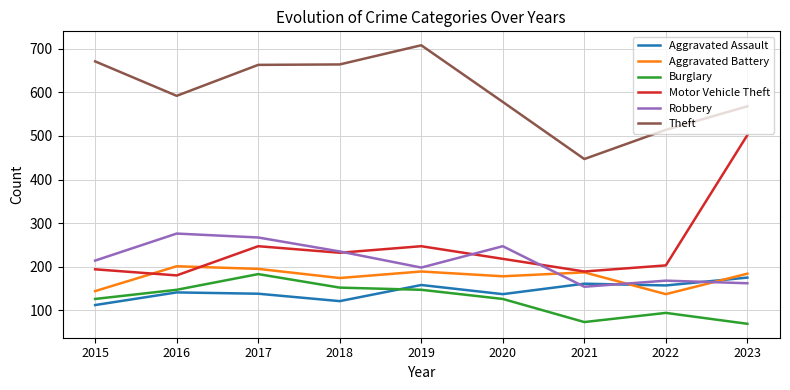

The value of Aggravated Assault at 2018 is 121. True or false?

True